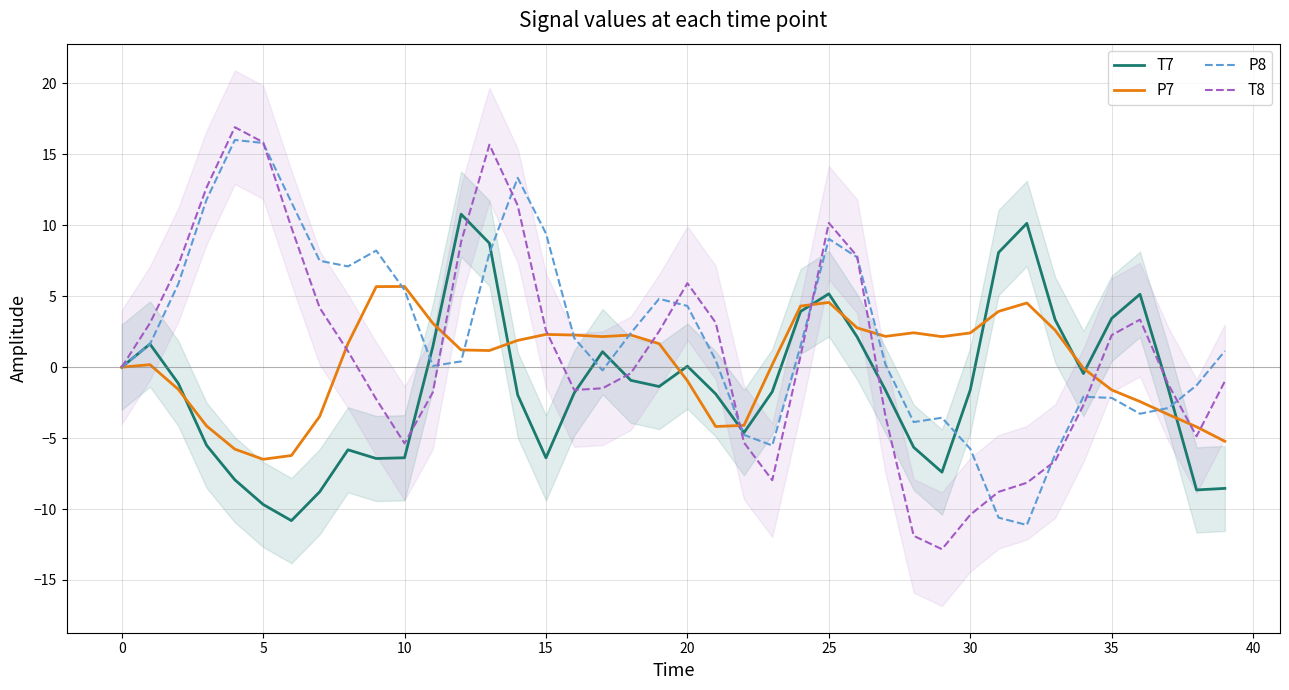

Between 14 and 26, which is larger?

26